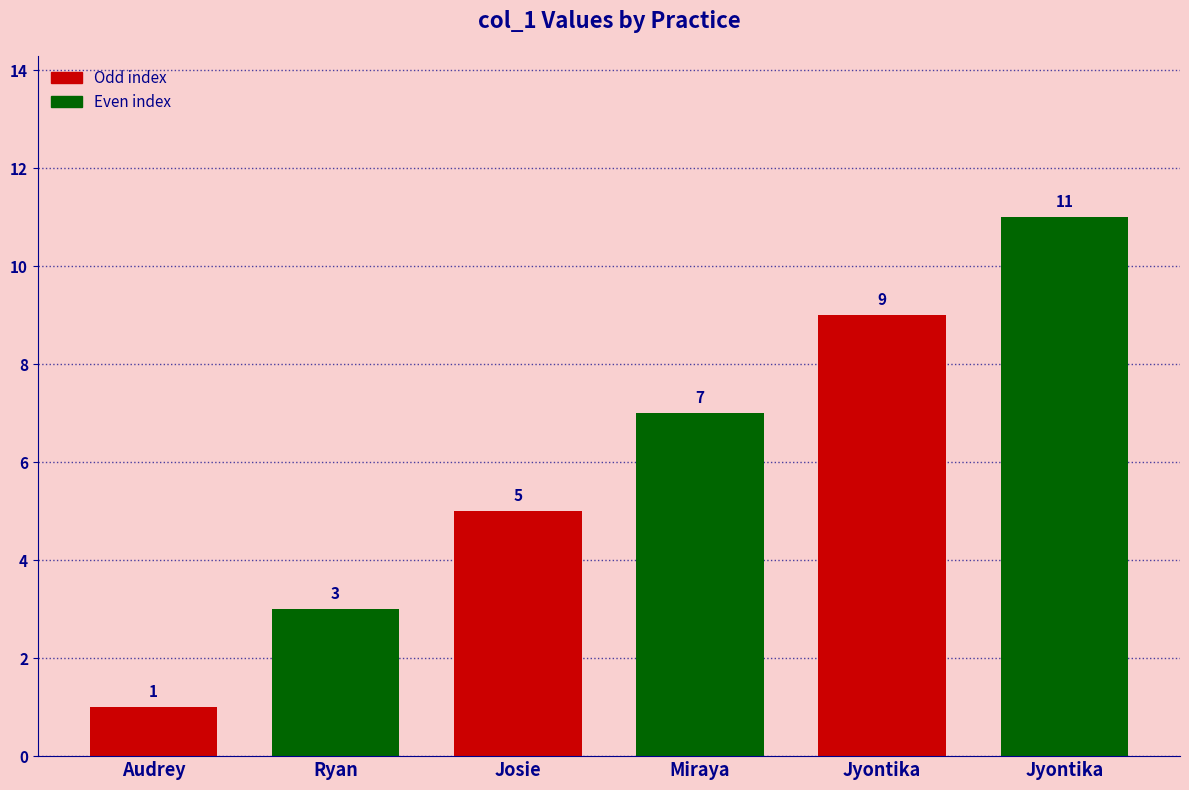

What is the ratio of the value at Ryan to the value at Miraya?

0.4